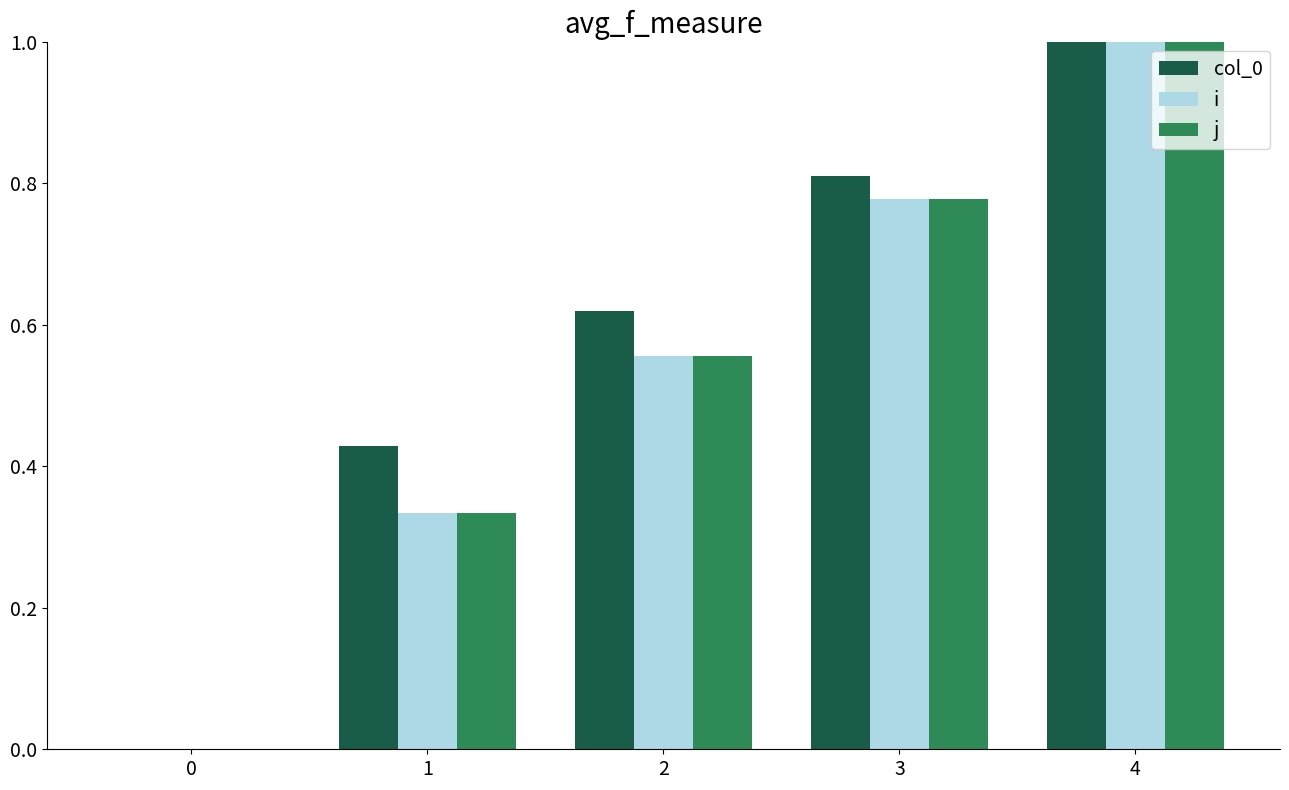

How many groups of bars are there?

5